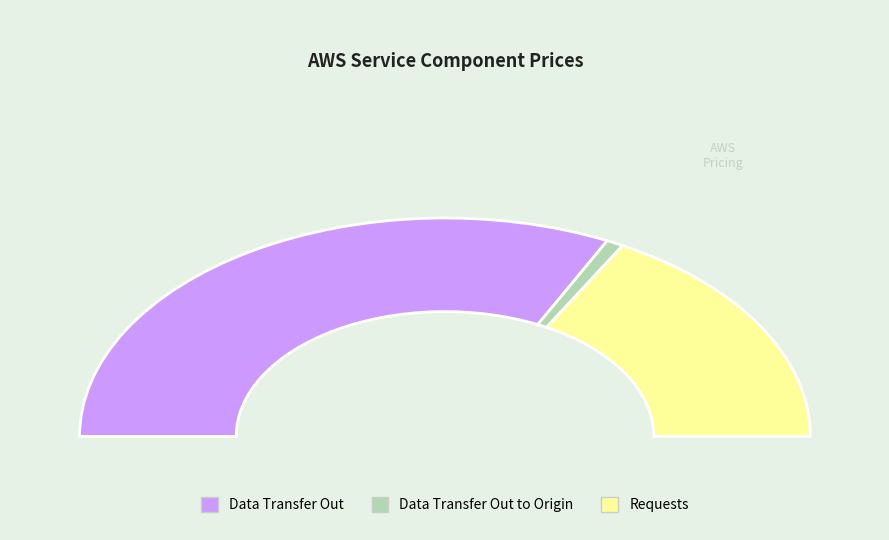

How many slices are in this pie chart?

3